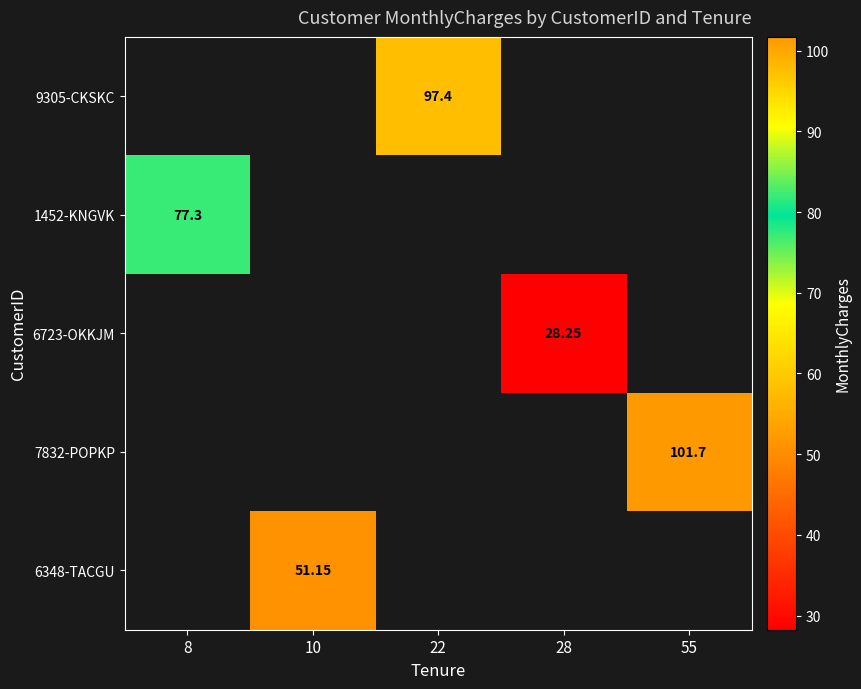

Between 28 and 55, which is larger?

55